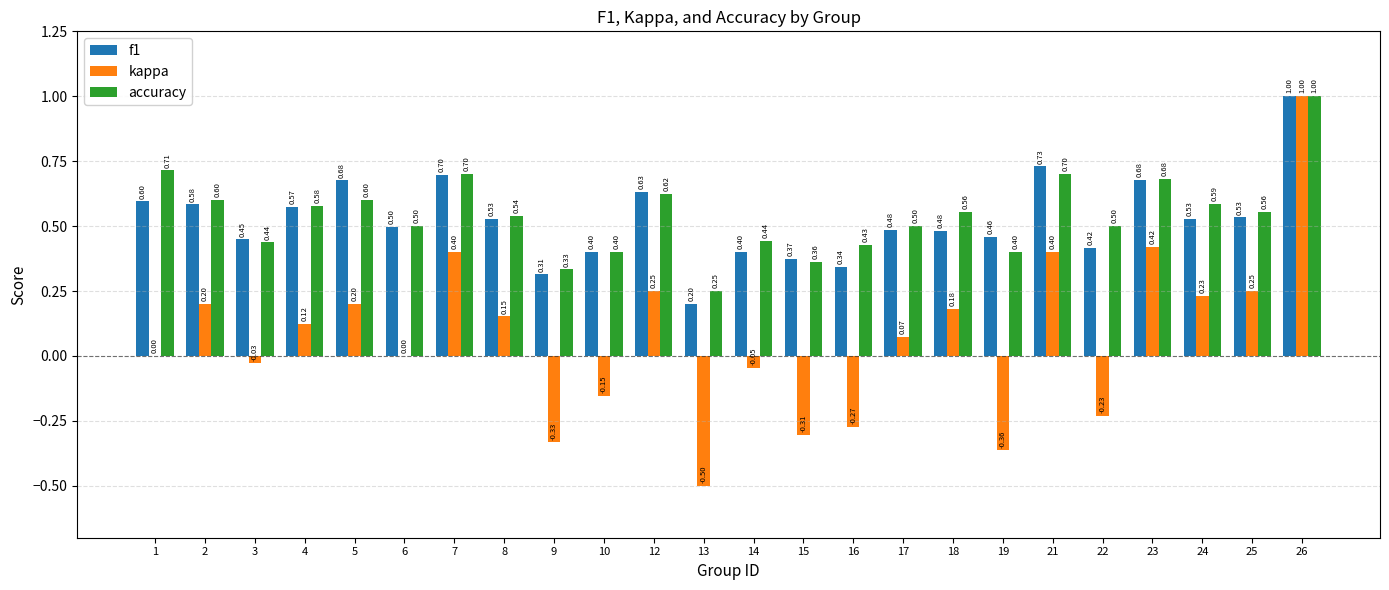

What is the total value across all series at 16?

0.5